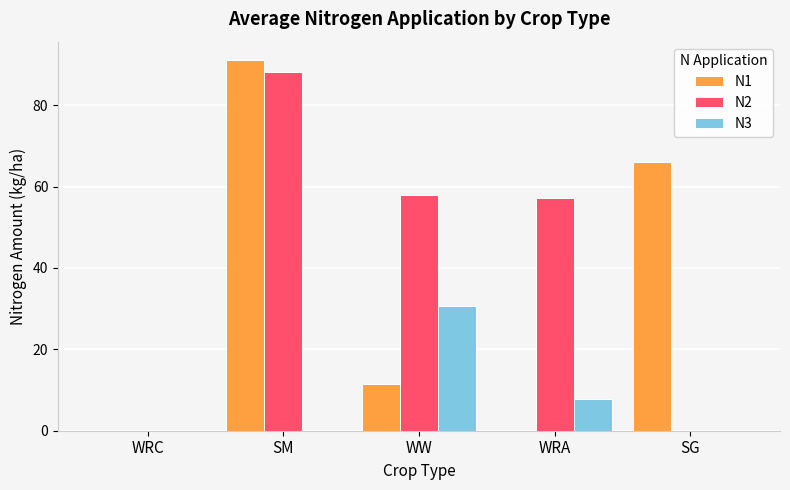

At which label is N1 closest to 45?

SG